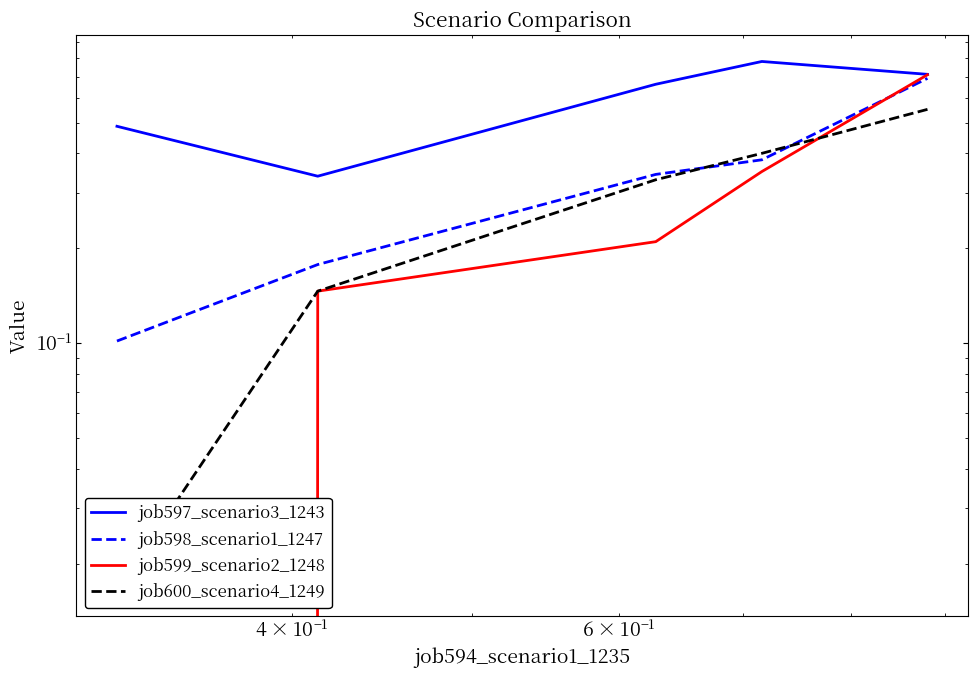

Is it true that job598_scenario1_1247 equals 0.5 at $\mathdefault{10^{0}}$?

False